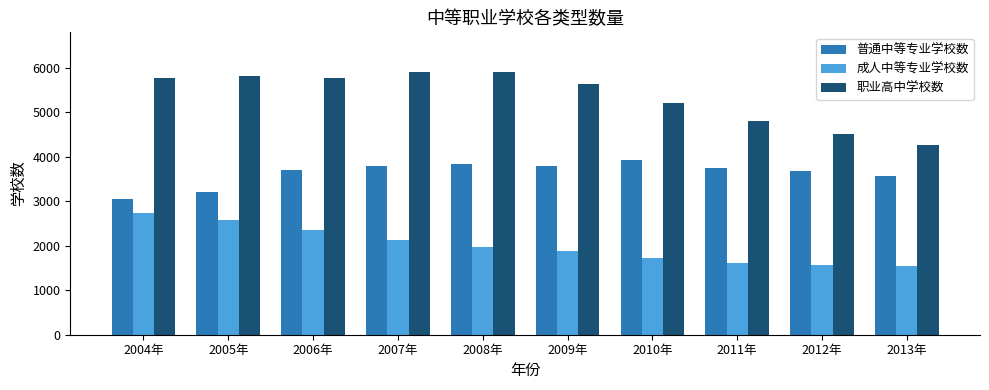

What is the difference between the 职业高中学校数 values at 2009年 and 2006年?

113